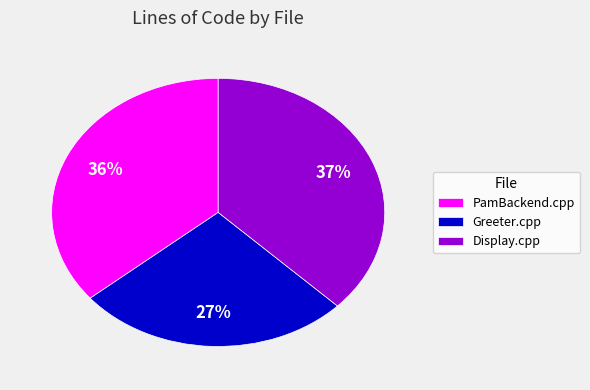

Does any single category account for the majority?

No